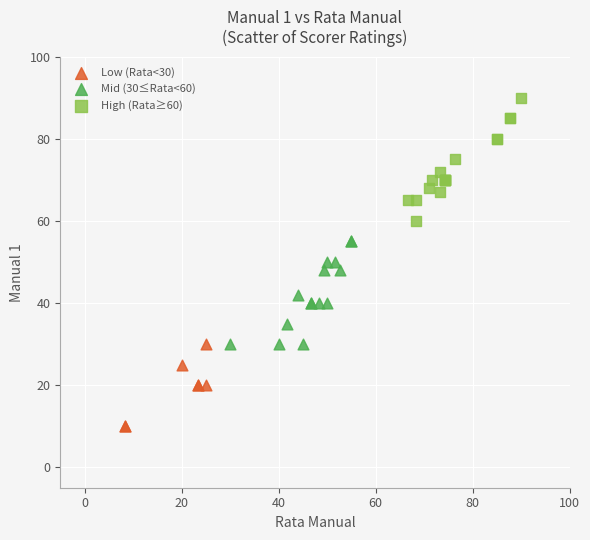

Which series contains the lowest Y value?

Low (Rata<30)